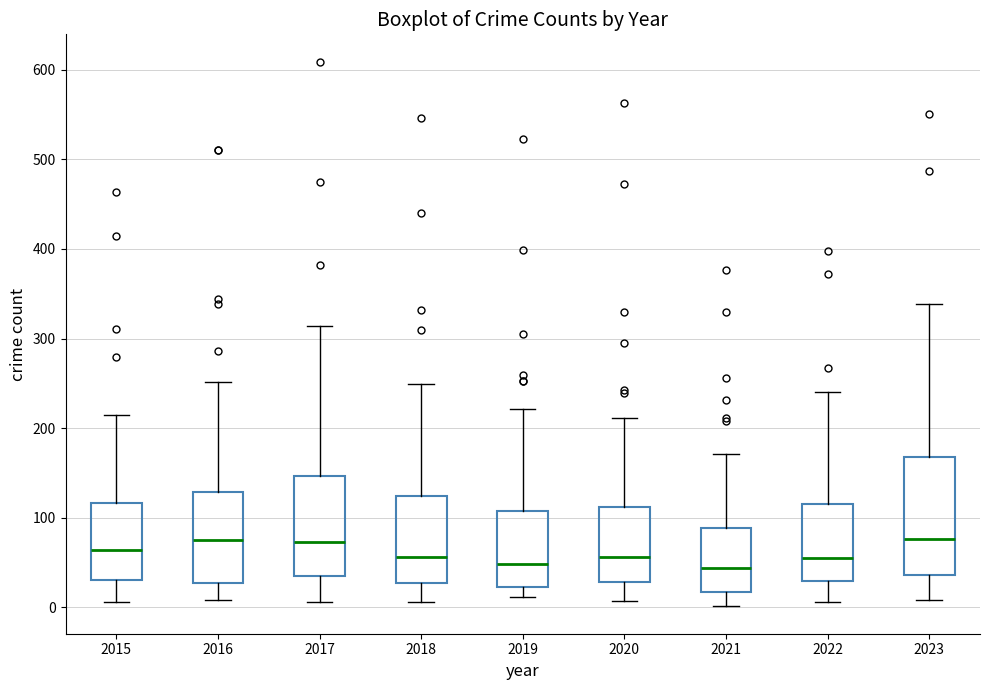

Reading left to right, transcribe this box plot: for each box, give where its median line is, the range the box spans, and where its two whiskers end, as read against the y-axis. The values are not printed on the chart, so give them approximately, as read against the axis.

2015: median 60, box 30 to 120, whiskers 10 to 220
2016: median 80, box 30 to 130, whiskers 10 to 250
2017: median 70, box 40 to 150, whiskers 10 to 310
2018: median 60, box 30 to 120, whiskers 10 to 250
2019: median 50, box 20 to 110, whiskers 10 to 220
2020: median 60, box 30 to 110, whiskers 10 to 210
2021: median 40, box 20 to 90, whiskers 0 to 170
2022: median 60, box 30 to 120, whiskers 10 to 240
2023: median 80, box 40 to 170, whiskers 10 to 340